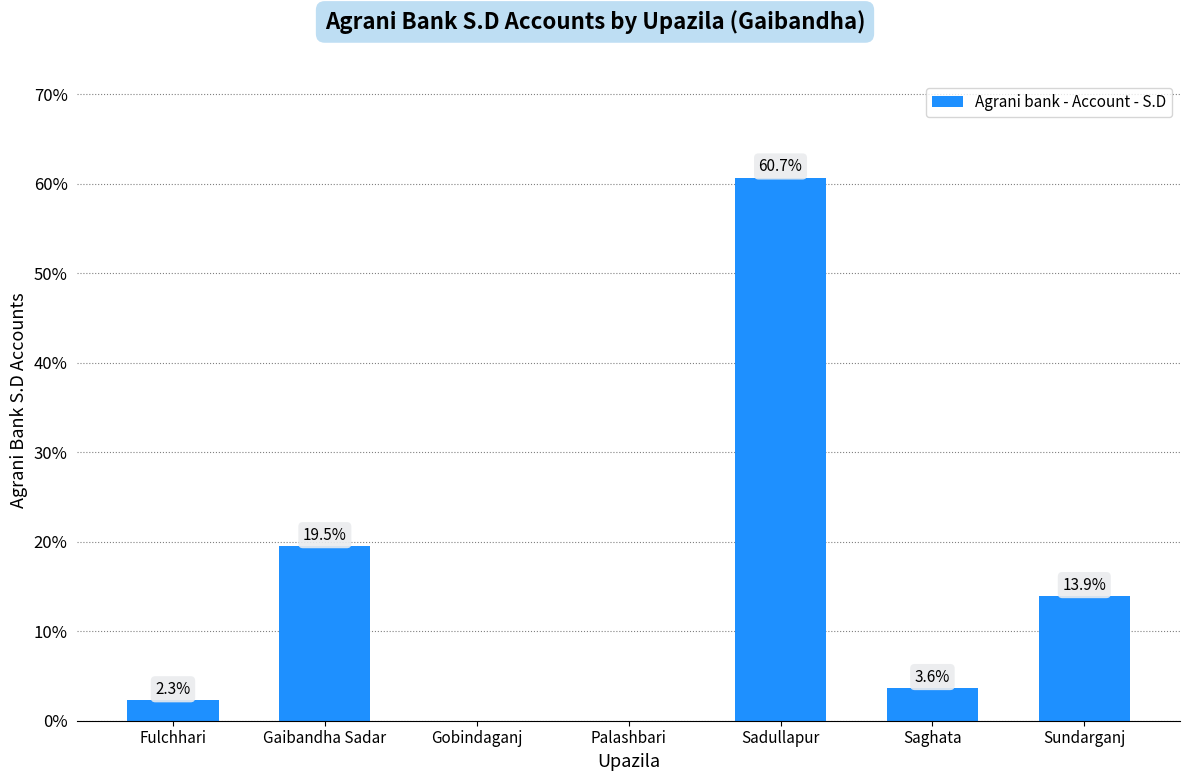

What is the approximate value at Gaibandha Sadar?

19.5